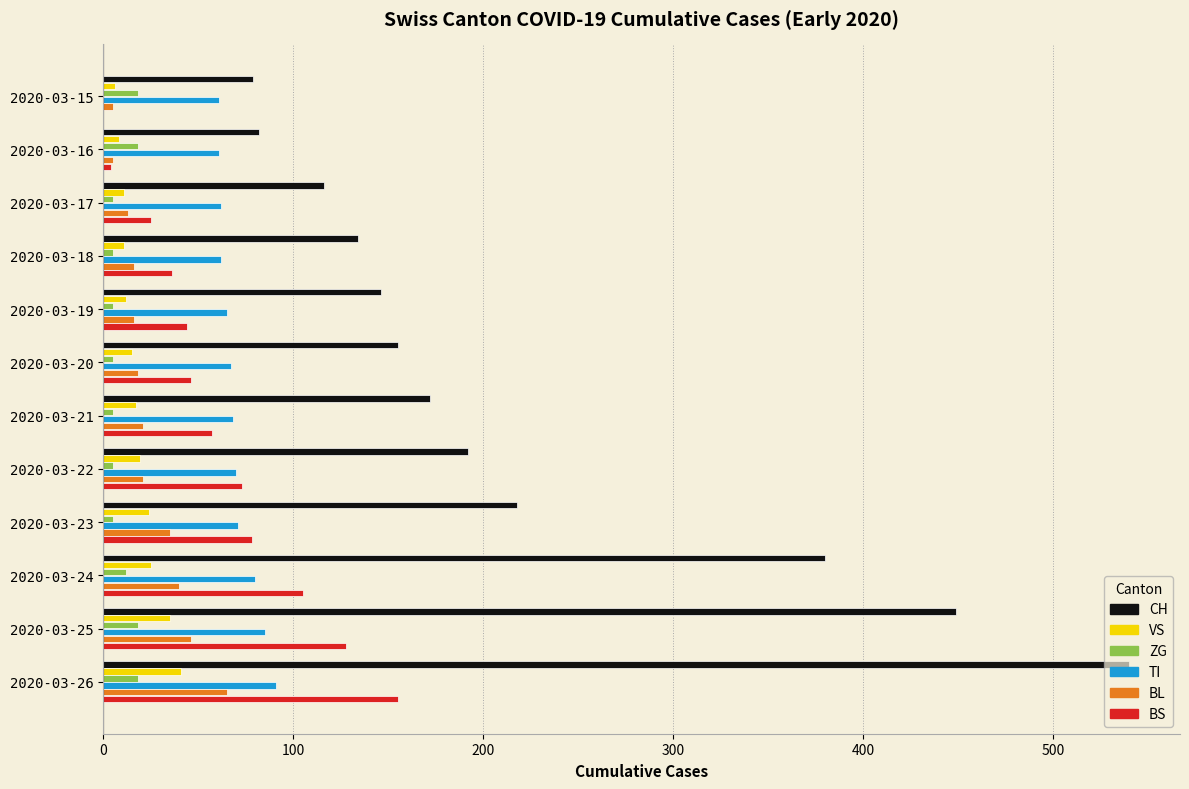

Is the value of CH at 2020-03-21 greater than the value of VS at 2020-03-15?

Yes